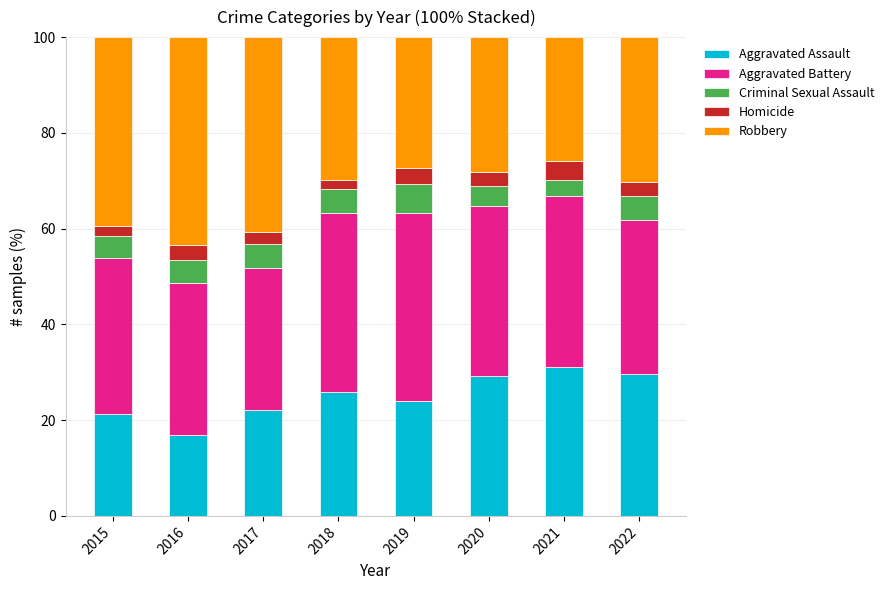

How many categories are shown in the chart?

8